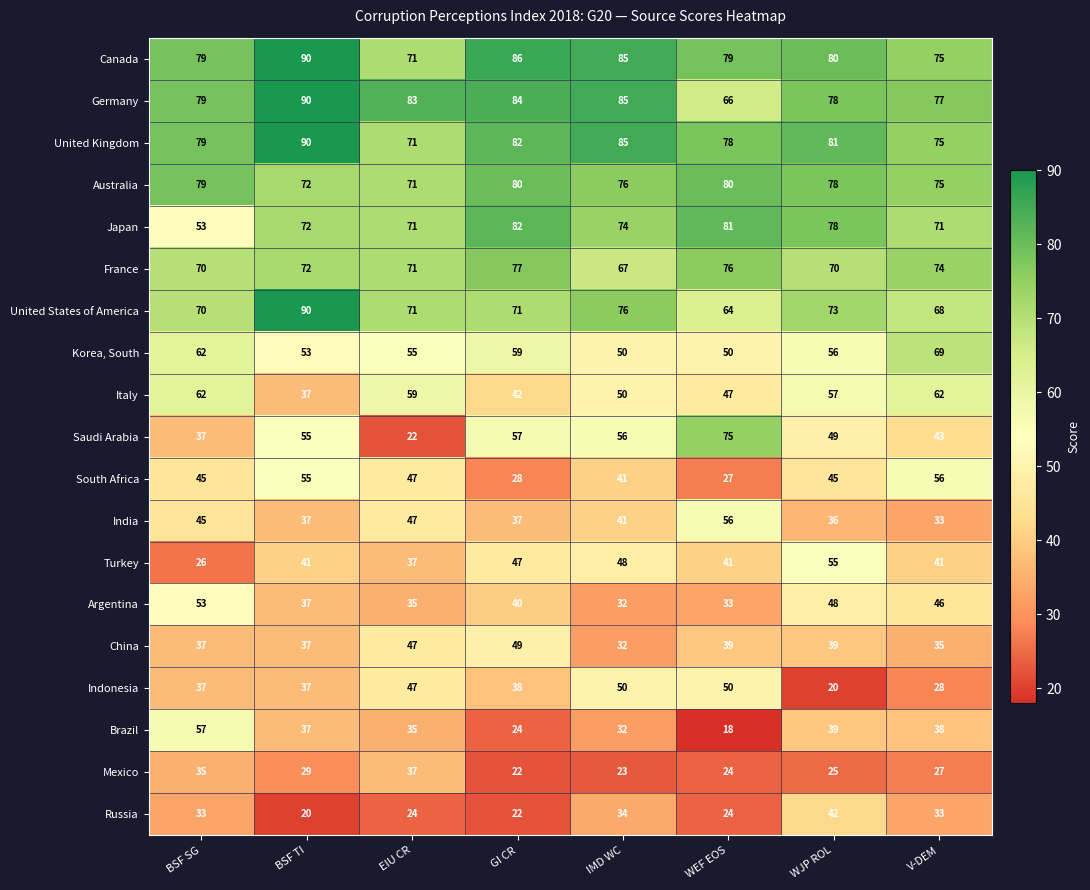

How many data points does each series have?

8